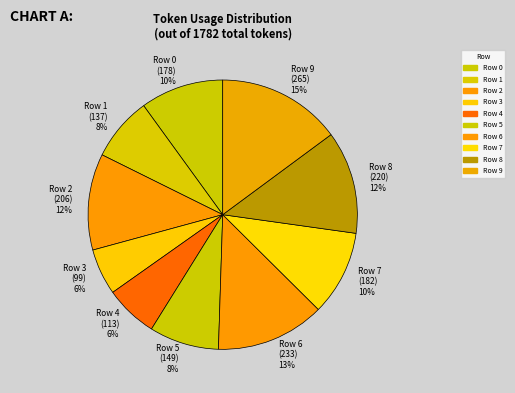

What is the largest slice in the pie chart?

Row 9